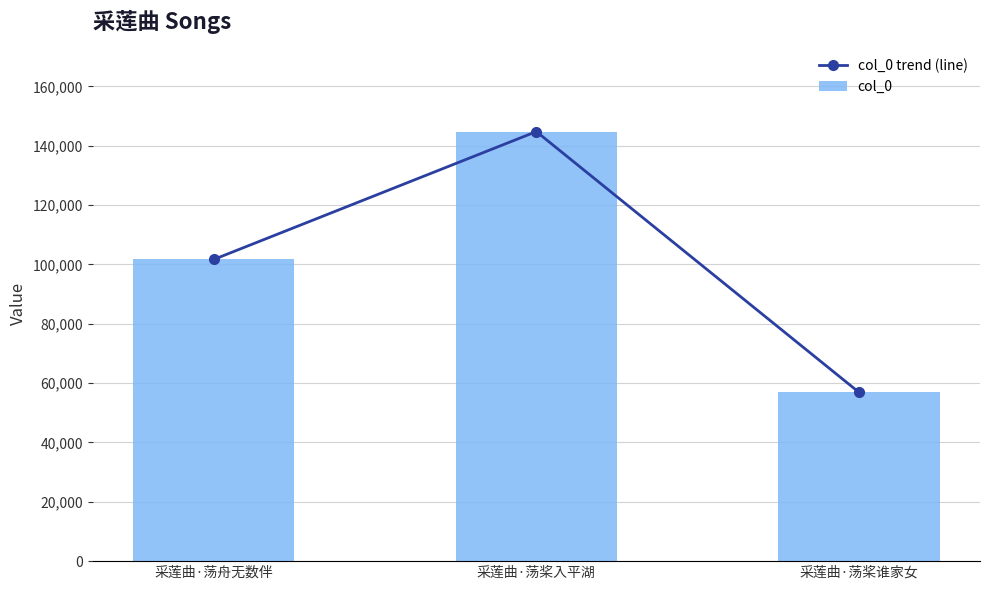

Rank the series at 采莲曲·荡舟无数伴 from highest to lowest value.

col_0 trend (line), col_0